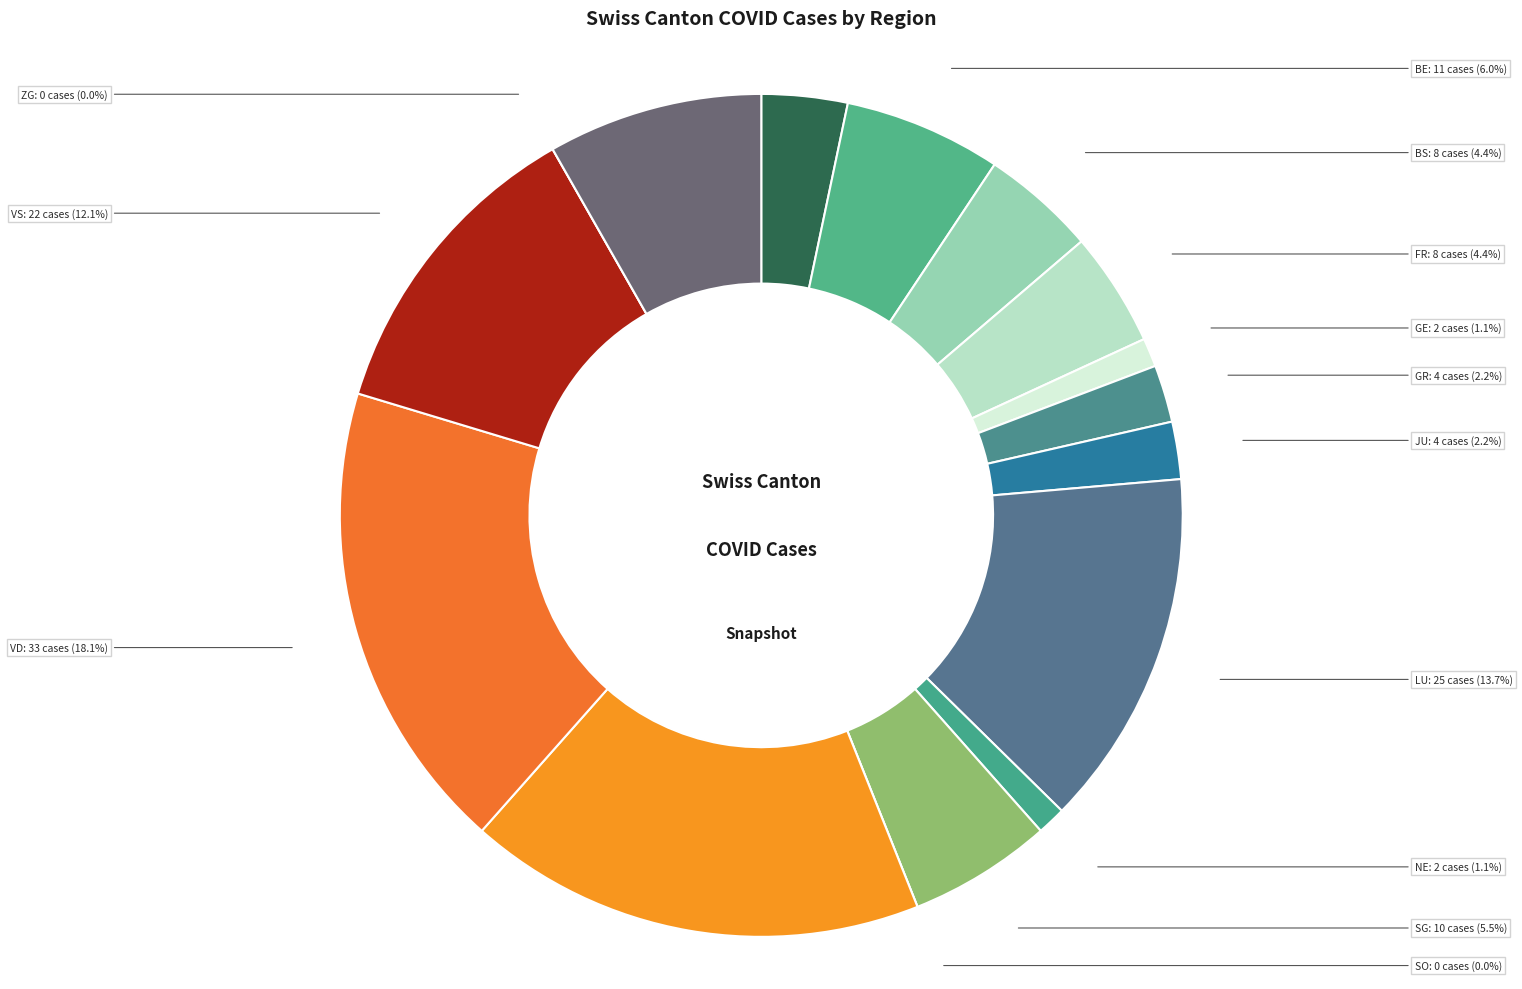

To the nearest percent, what is the difference between the ZH and FR slice percentages?

2%